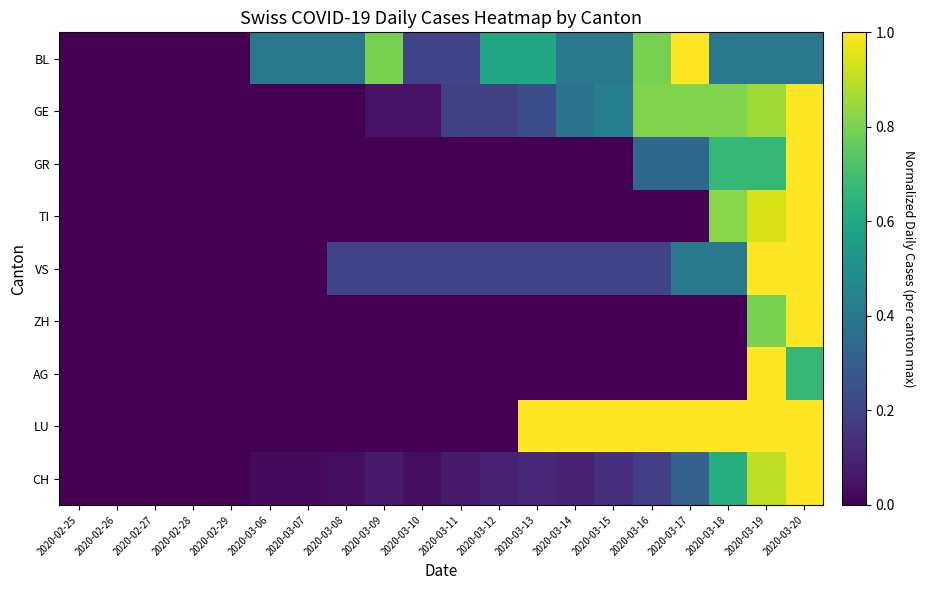

At how many categories does at least one series exceed 0?

15